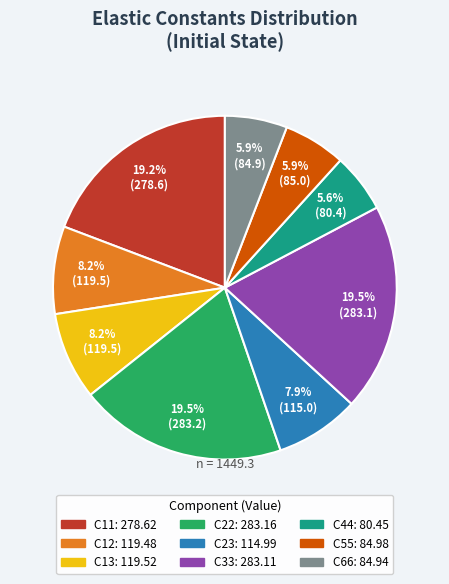

Between C12 and C22, which is larger?

C22